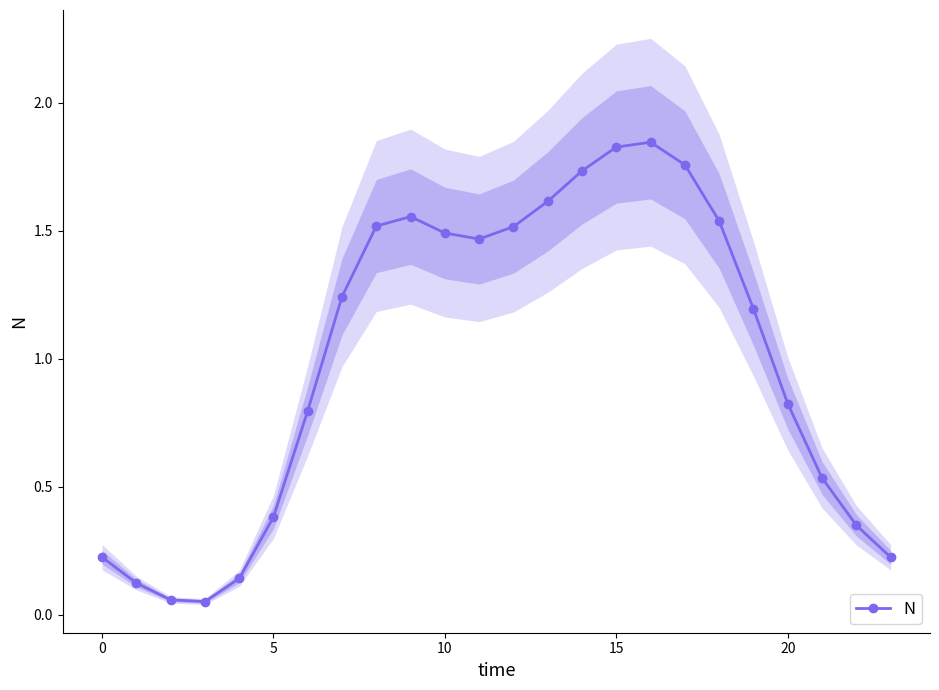

The N series shows 1.5 at 10. True or false?

True